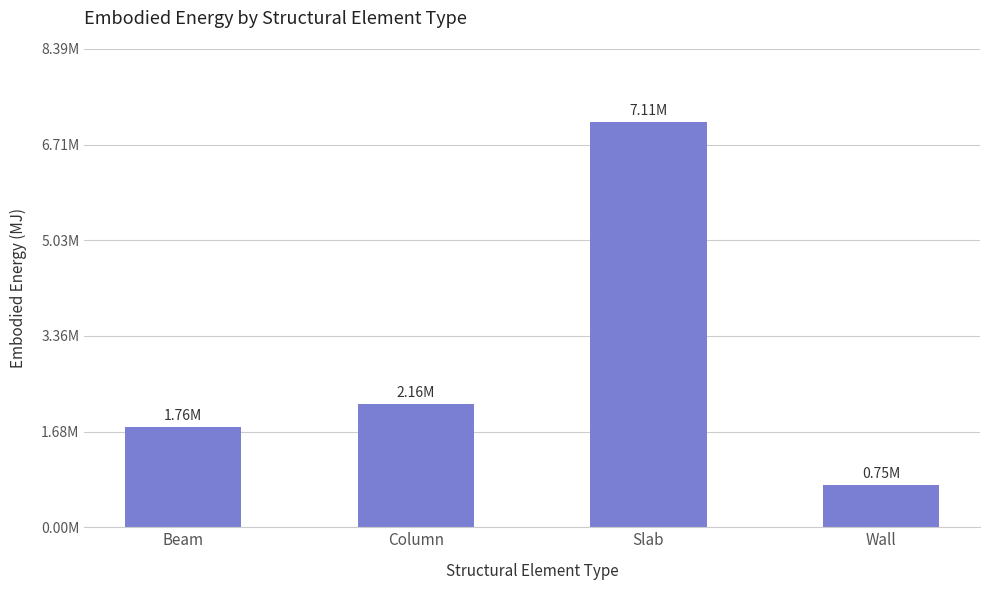

The value at Column is 2163987.9. True or false?

True